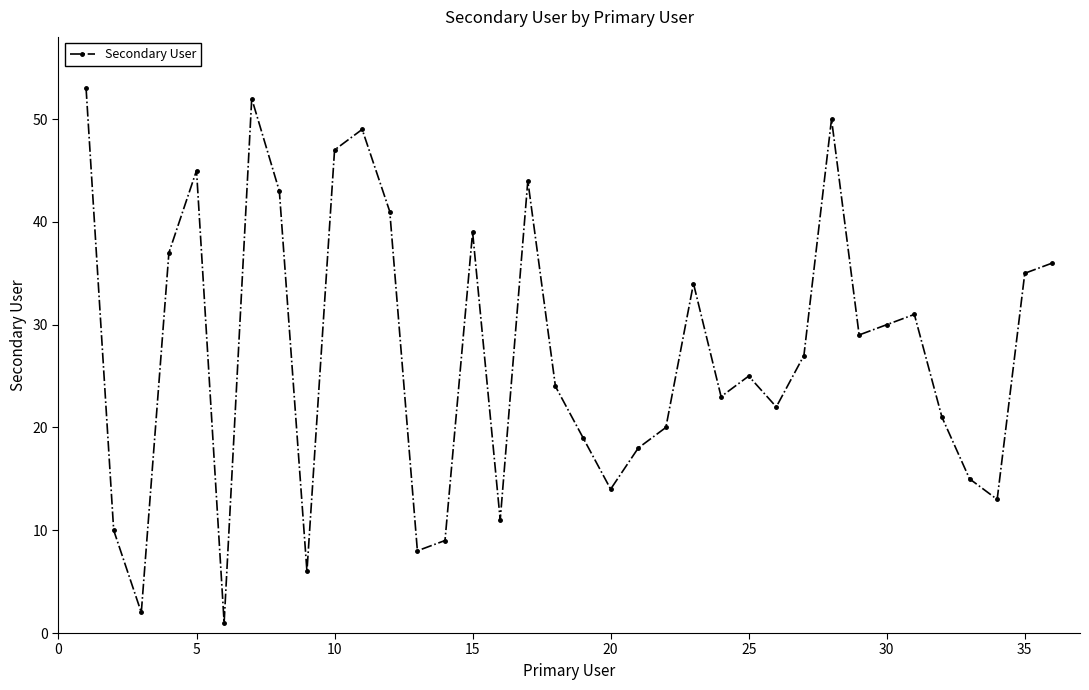

What is the value of the 18th point from the left?

24